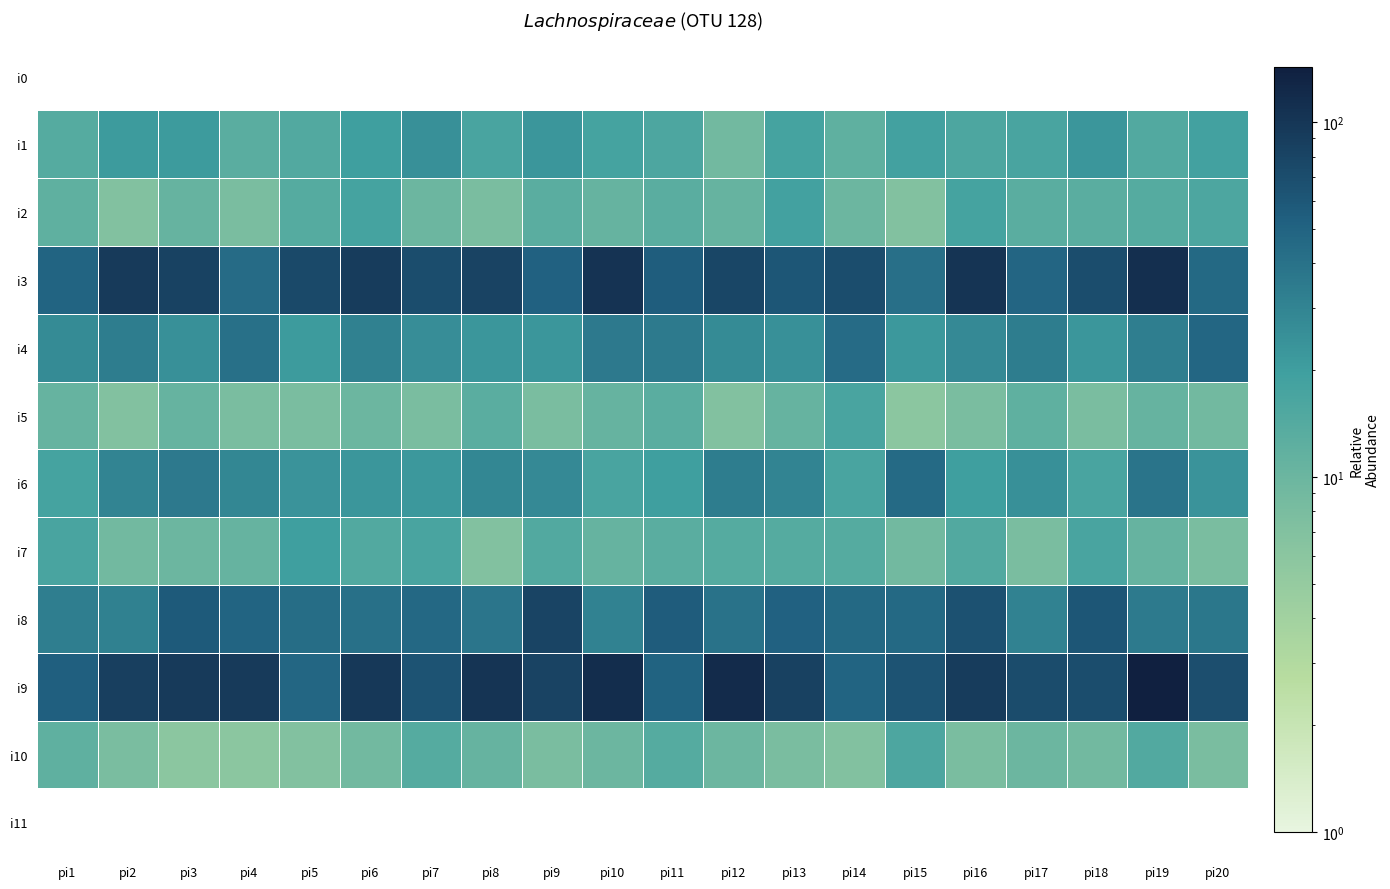

Is it true that i7 equals 12.8 at pi2?

False